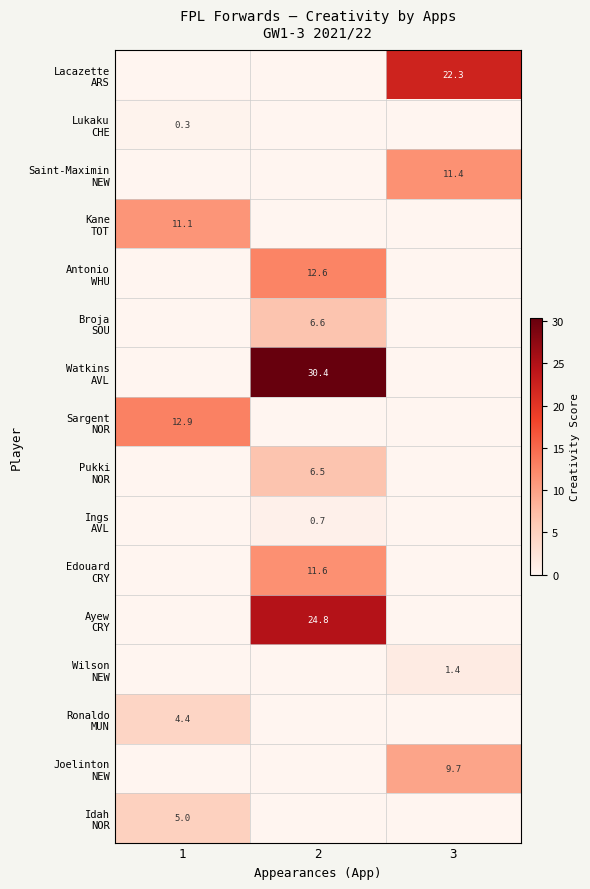

How many series are shown in this chart?

16